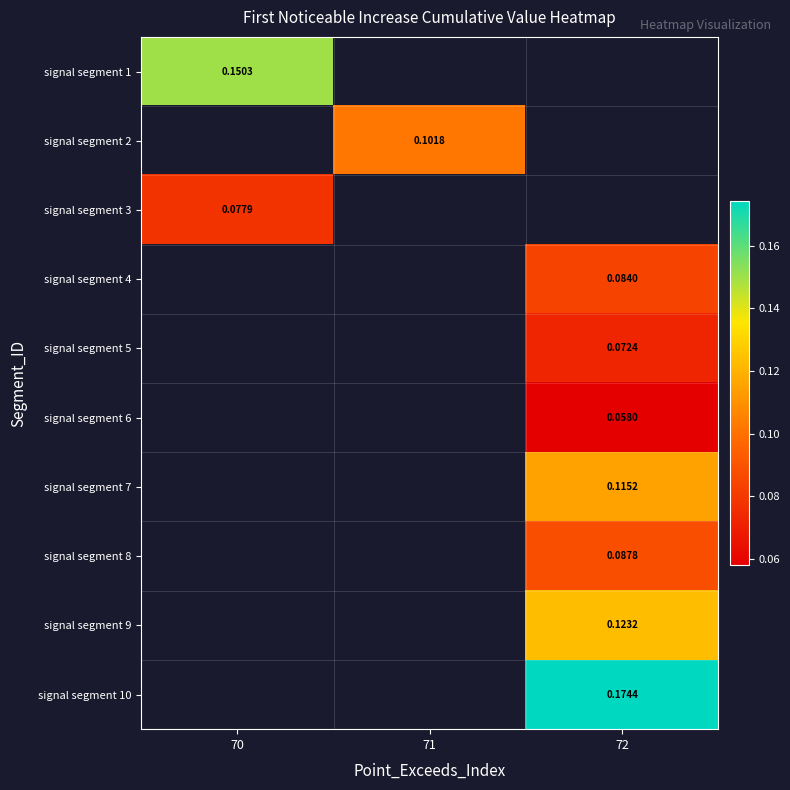

How many values in signal segment 4 are above zero?

1